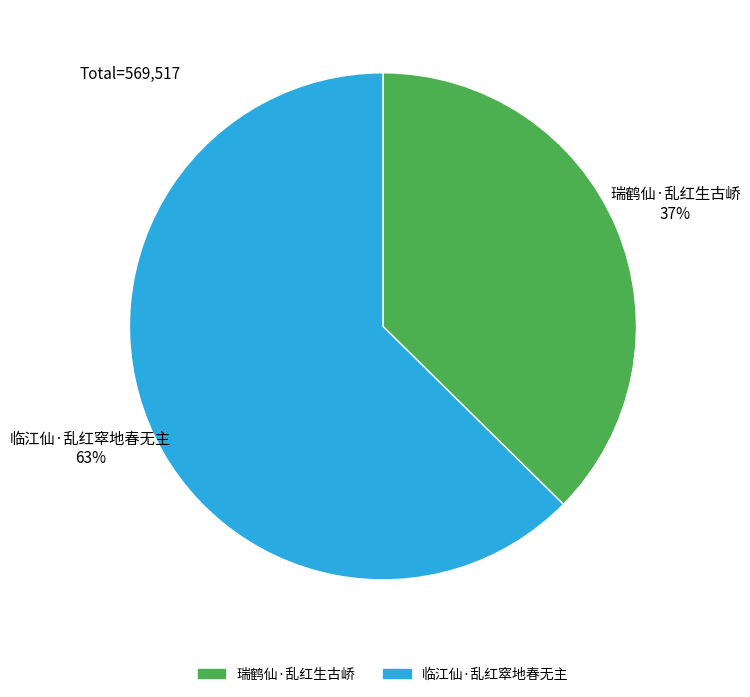

Which has a higher value, 临江仙·乱红窣地春无主 or 瑞鹤仙·乱红生古峤?

临江仙·乱红窣地春无主